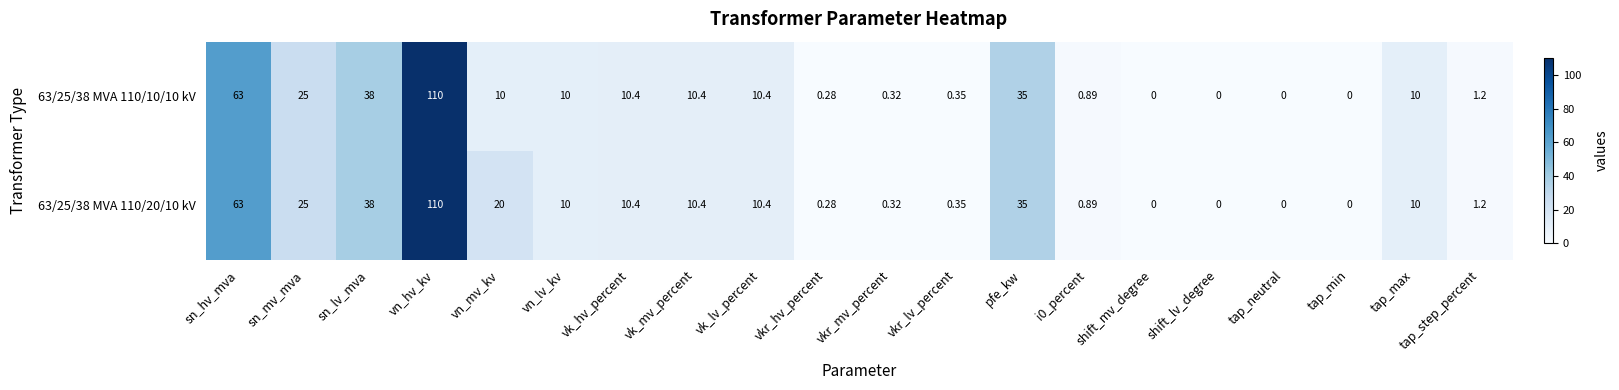

Is the value of 63/25/38 MVA 110/10/10 kV at shift_mv_degree greater than the value of 63/25/38 MVA 110/20/10 kV at vn_mv_kv?

No